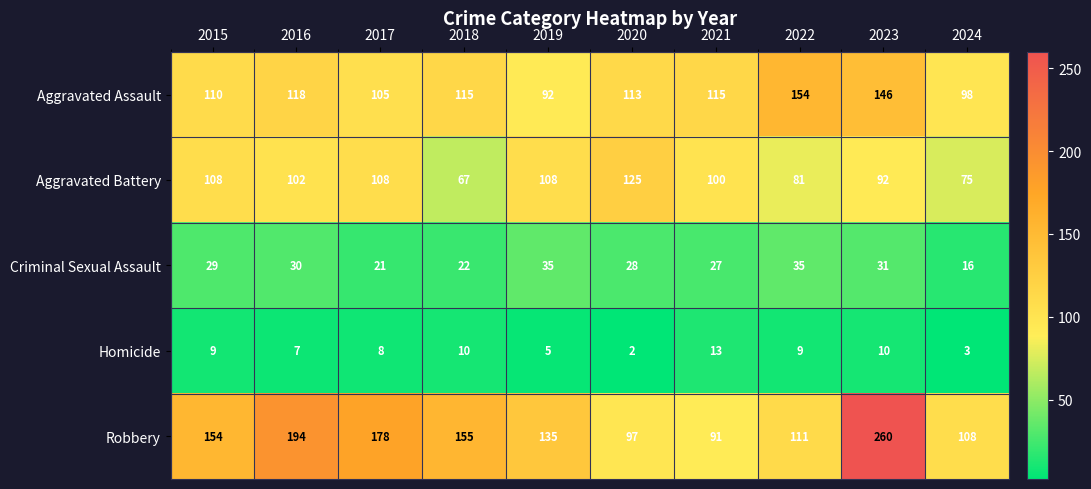

Which category has the highest value across all series?

2023